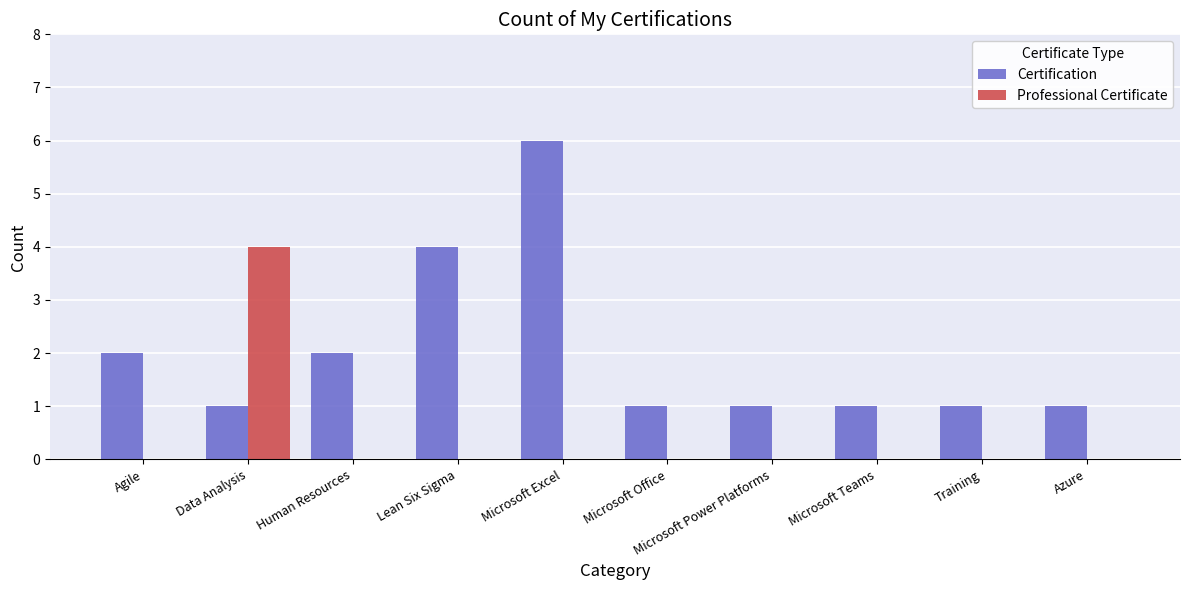

What is the approximate value of Certification at Azure?

1